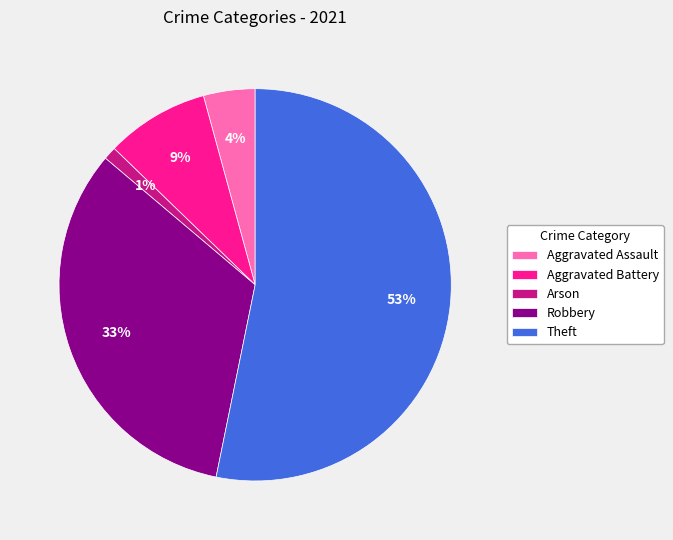

To the nearest percent, what is the difference between the largest and smallest slice percentages?

52%